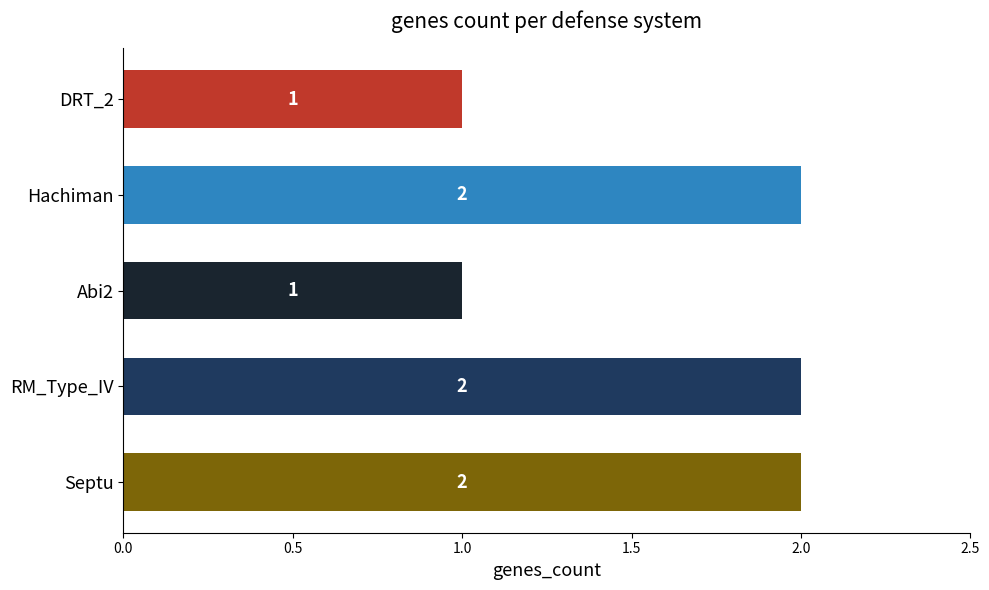

What is the change in value from Abi2 to RM_Type_IV?

+1